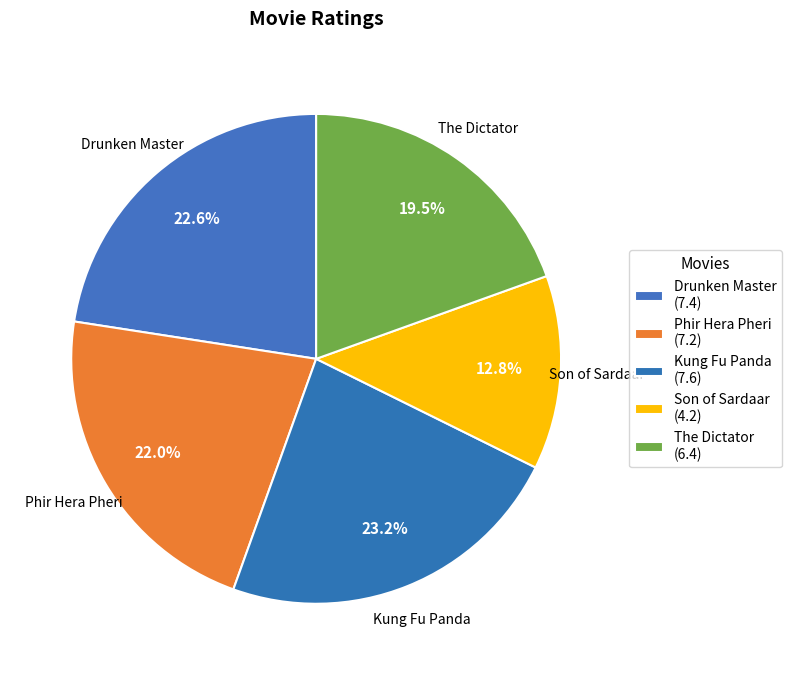

To the nearest percent, what is the difference between the Kung Fu Panda and Son of Sardaar slice percentages?

10%